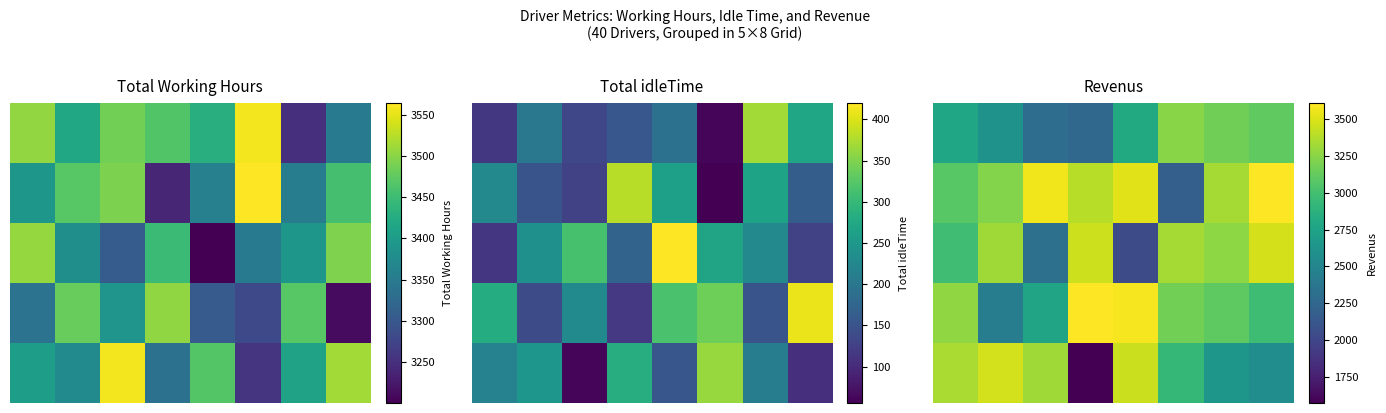

What is the difference between the maximum and minimum values in the 3 series?

1168.5